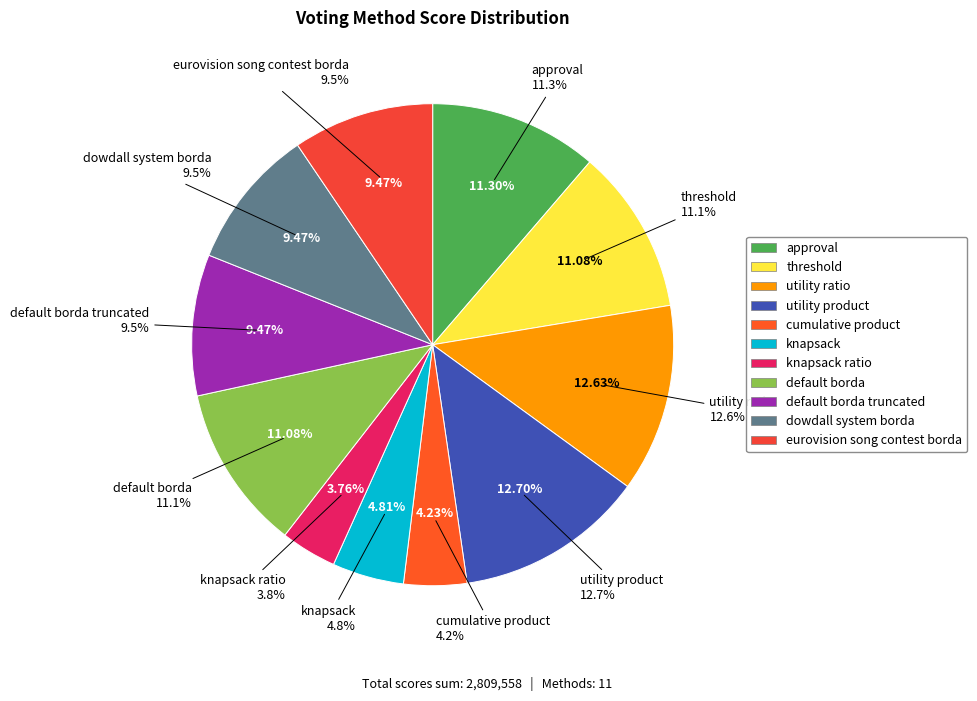

What percentage do dowdall system borda and threshold together represent?

20.6%